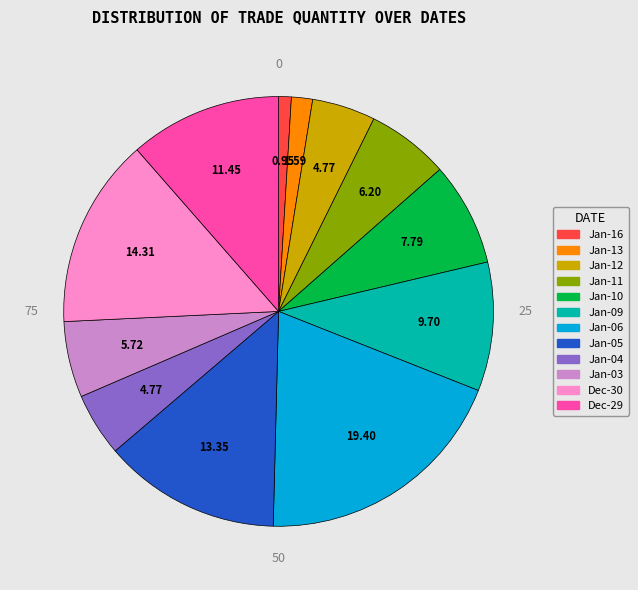

Is there a majority slice in this chart?

No